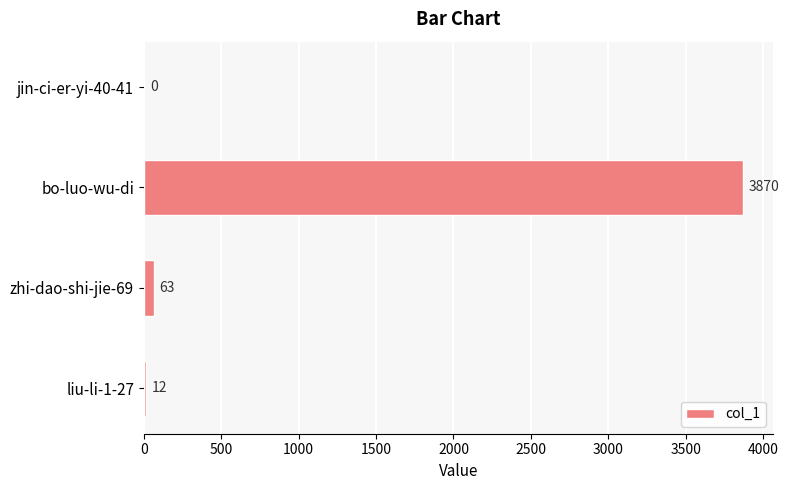

How many data points does each series have?

4